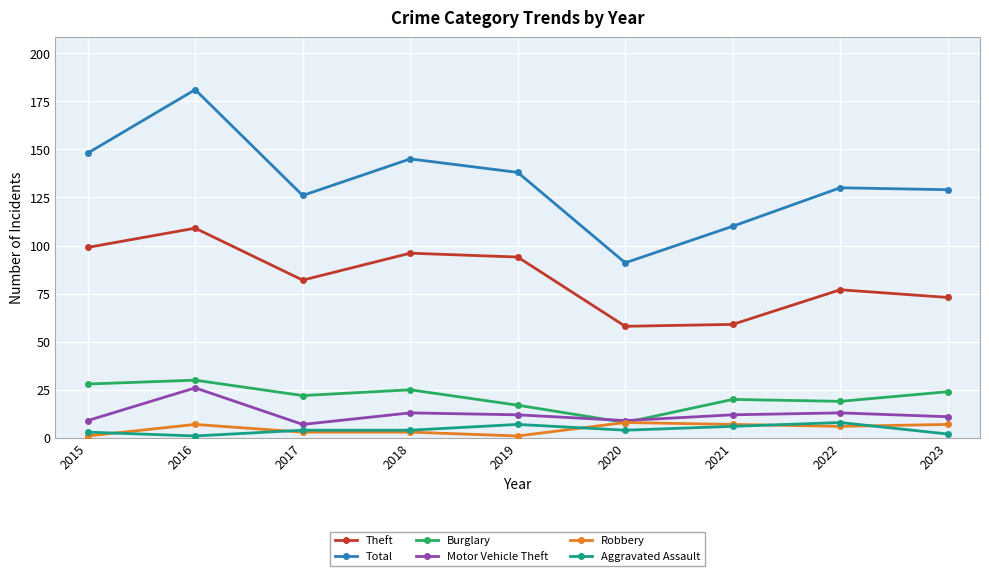

At 2019, list the series in order from largest to smallest.

Total, Theft, Burglary, Motor Vehicle Theft, Aggravated Assault, Robbery